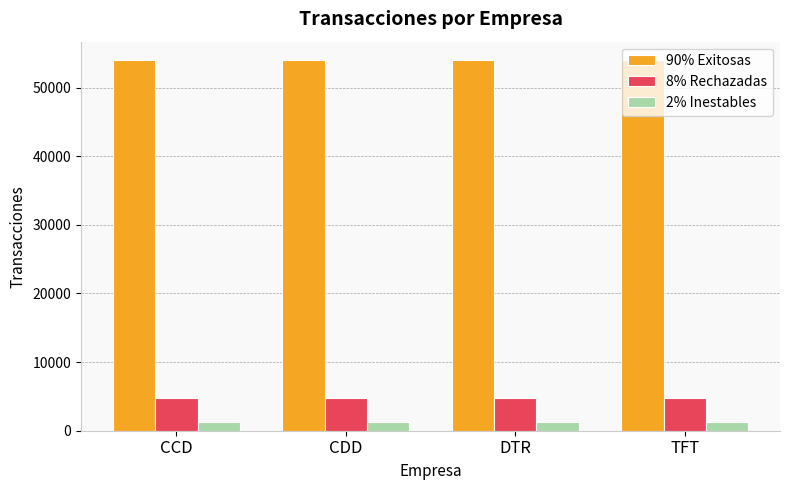

Is it true that 90% Exitosas equals 54000 at DTR?

True